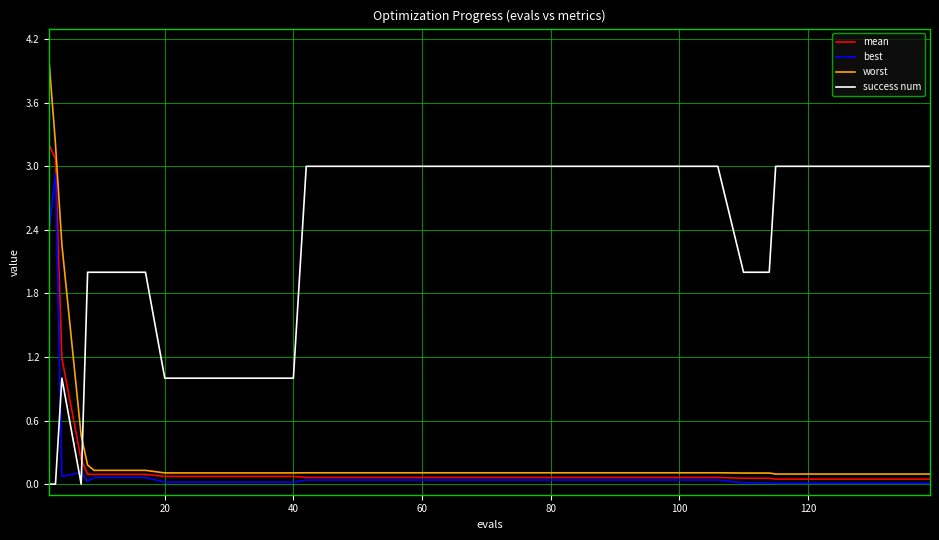

What is the highest value of the best series?

2.9